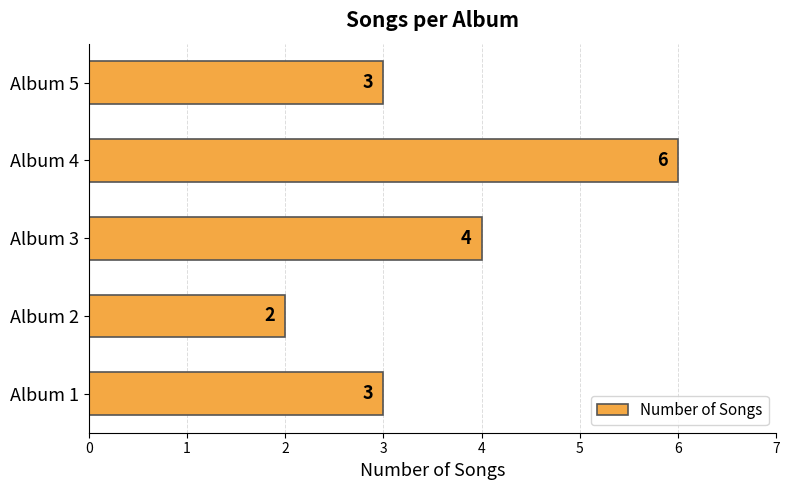

What is the sum of the values at Album 1 and Album 5?

6